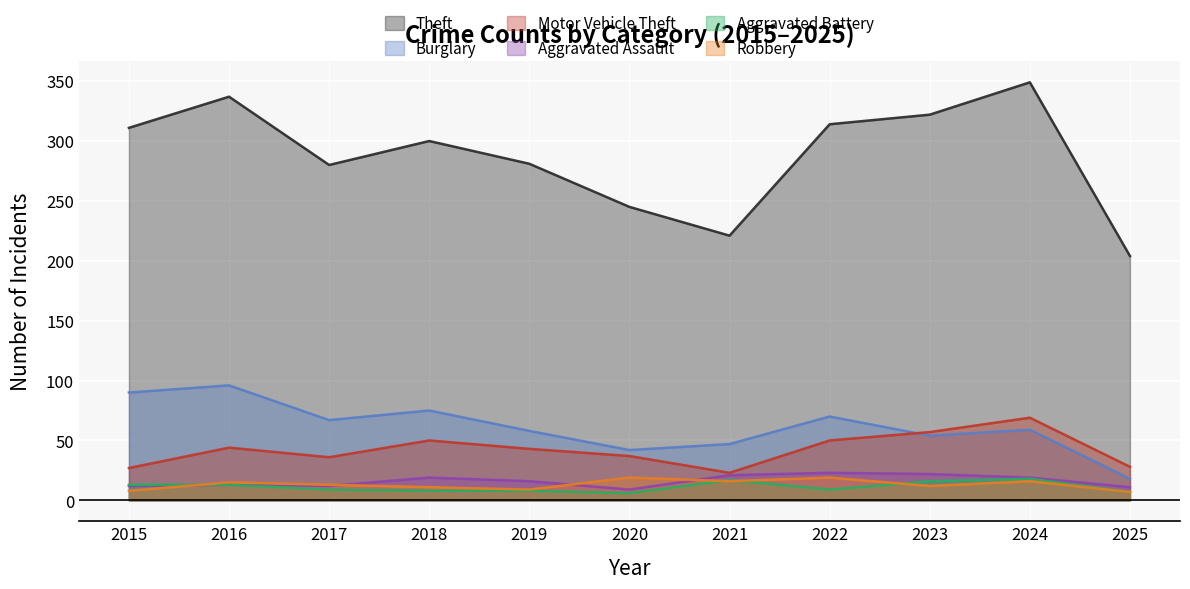

How many values in the Theft series exceed 300?

5